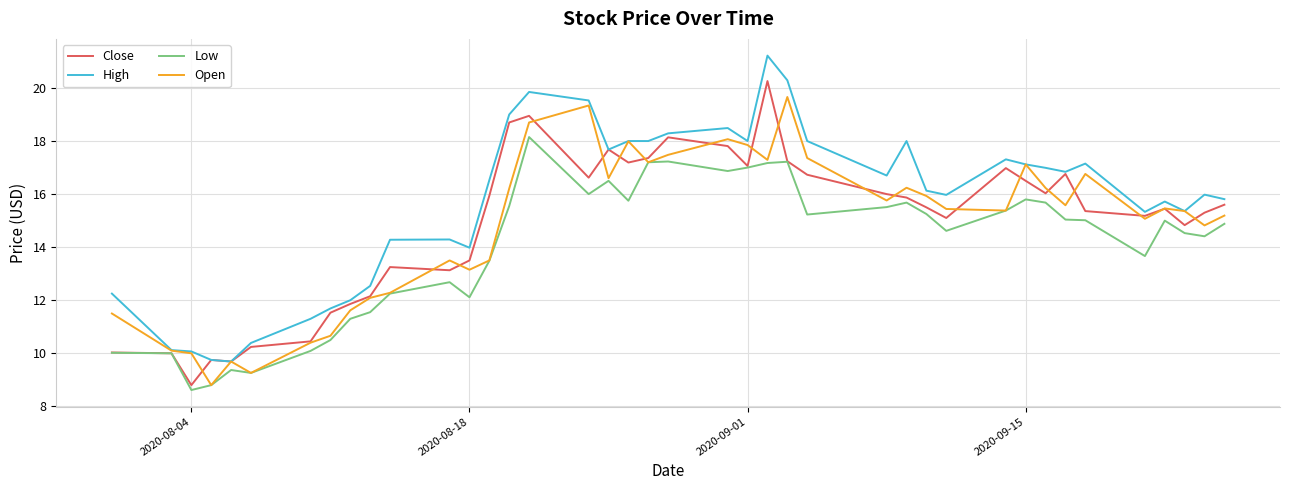

What is the maximum value shown in the chart?

21.2